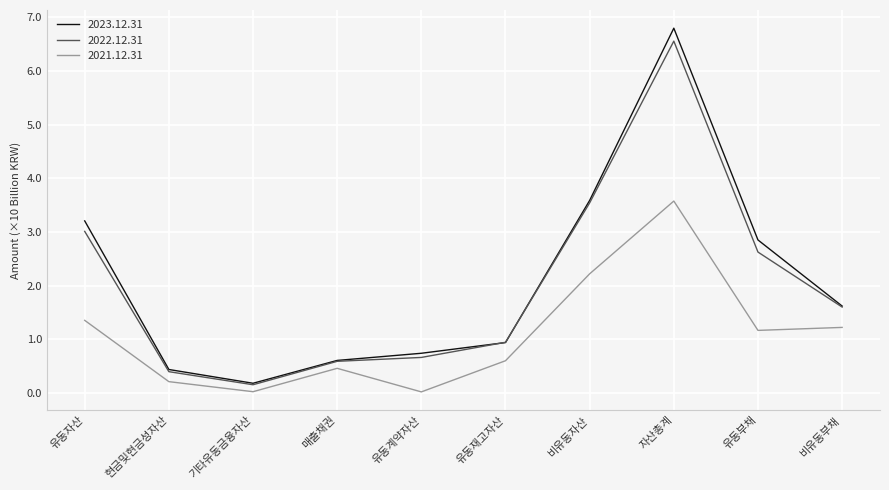

How many lines are shown in the chart?

3